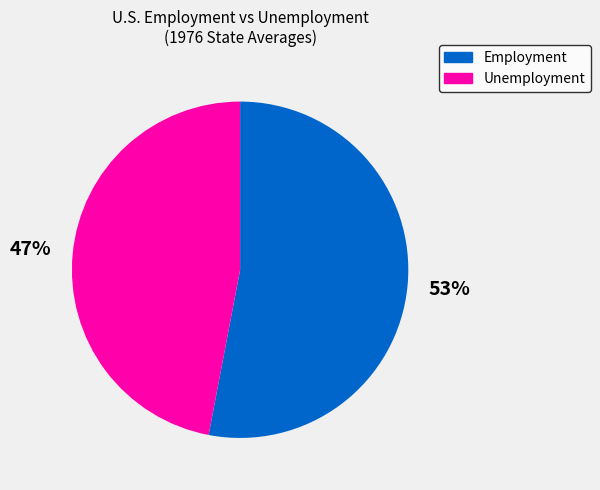

Does any single category account for the majority?

Yes